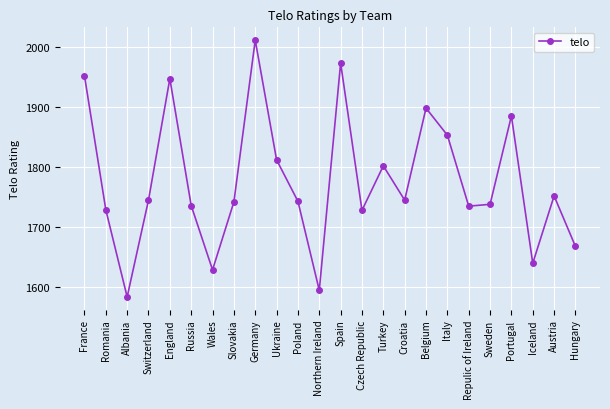

How many lines are shown in the chart?

1